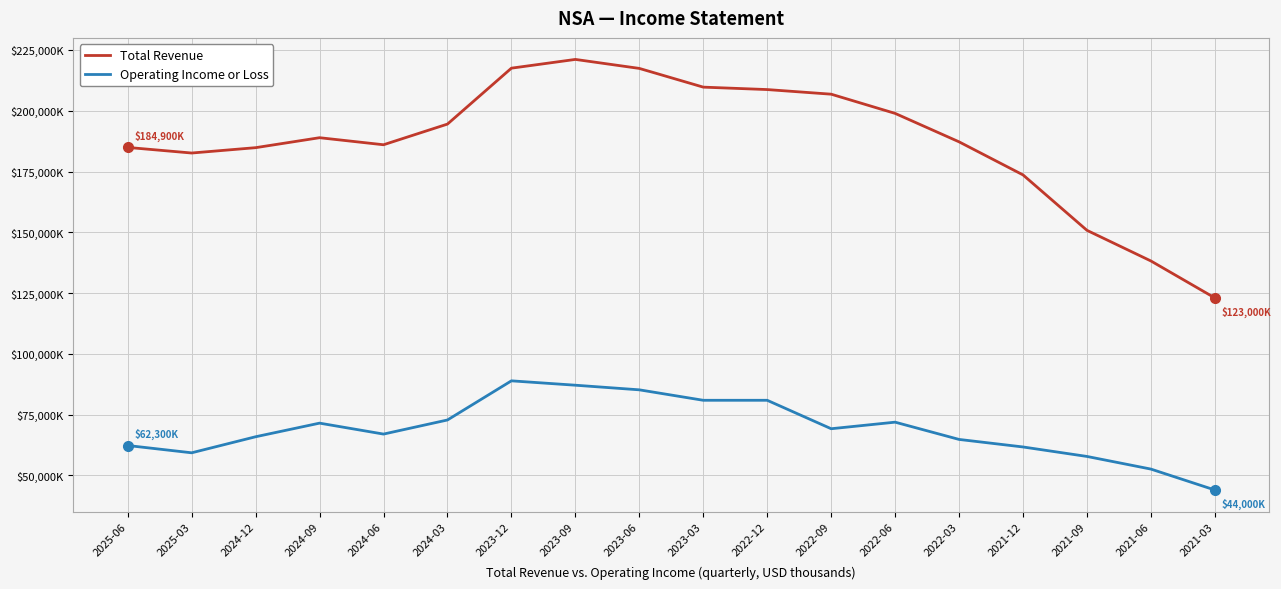

Rank the series by their average value, from highest to lowest.

Total Revenue, Operating Income or Loss